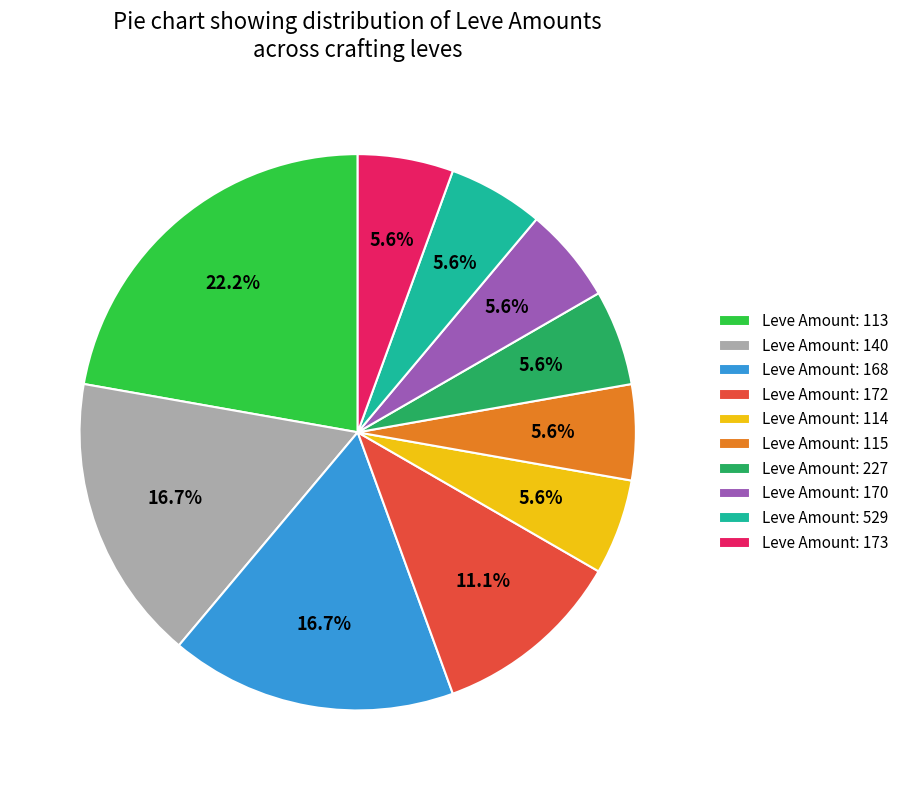

What is the ratio of the value at Leve Amount: 529 to the value at Leve Amount: 113?

0.3